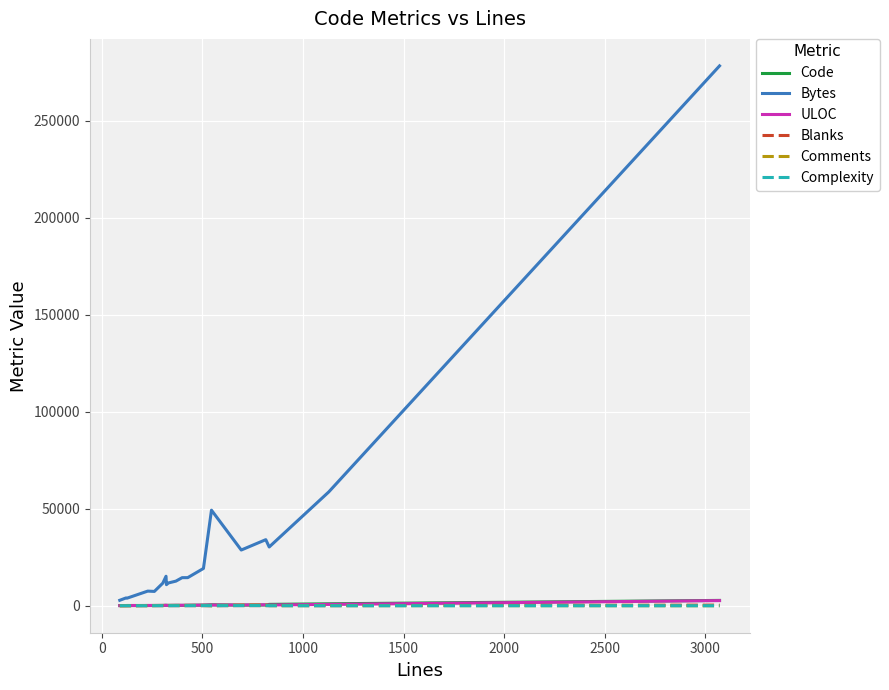

What is the greatest value displayed?

278173